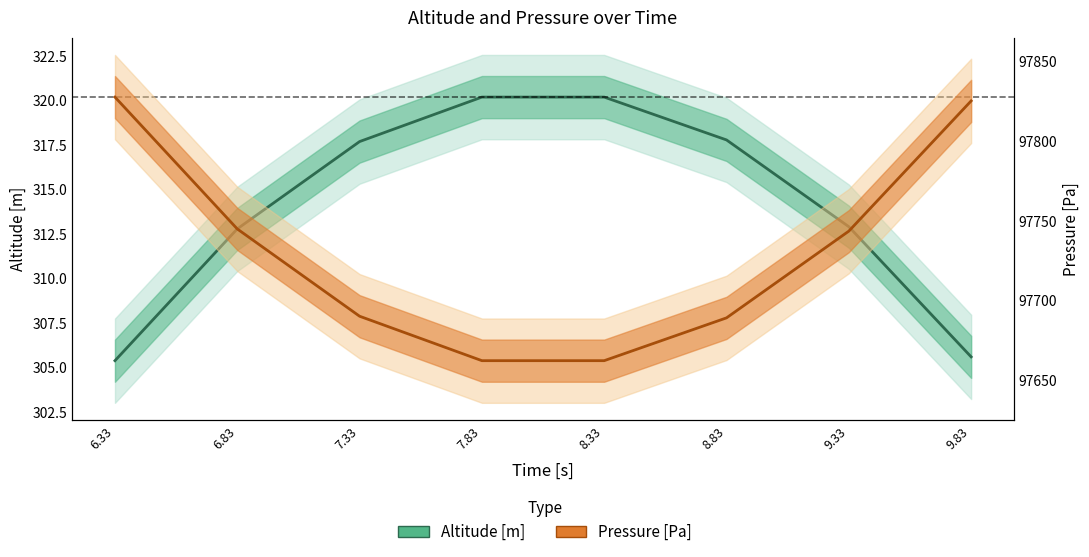

Is it true that Altitude [m] equals 317.7 at 7.33?

True